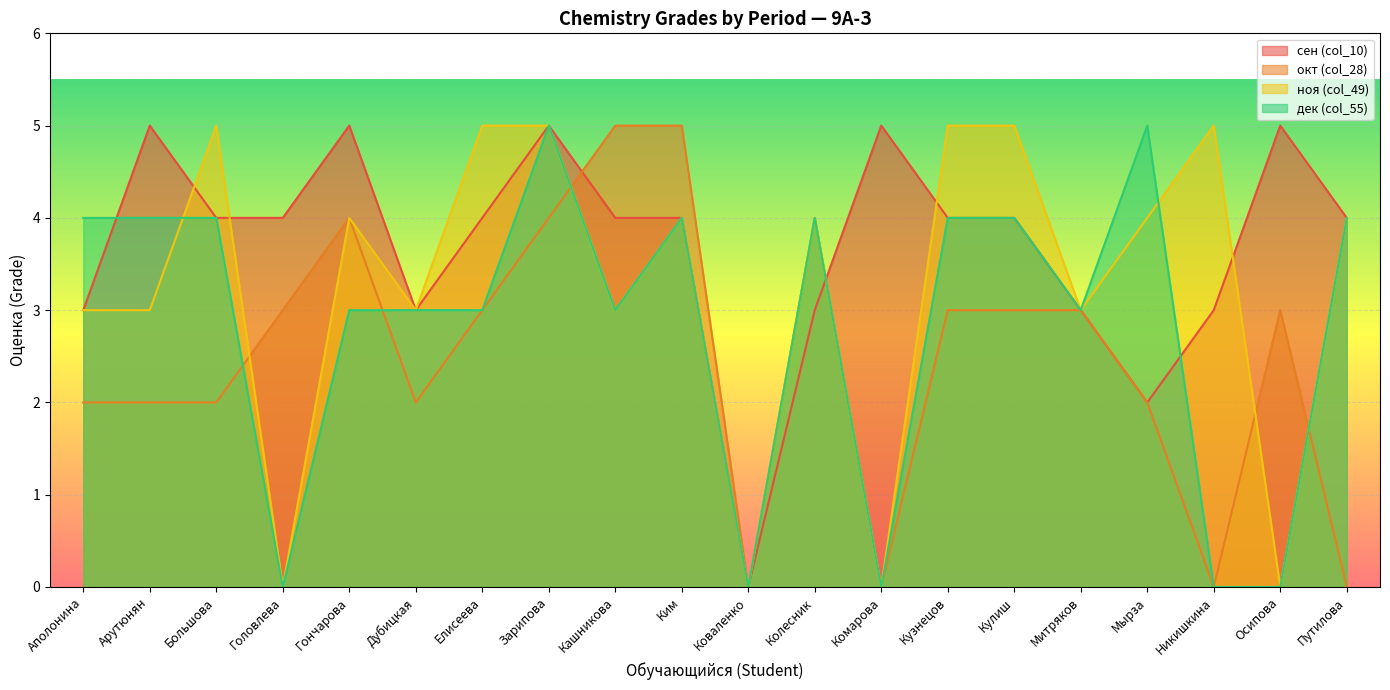

Is it true that Арутюнян Элен Артуровна equals -3 at Большова?

False